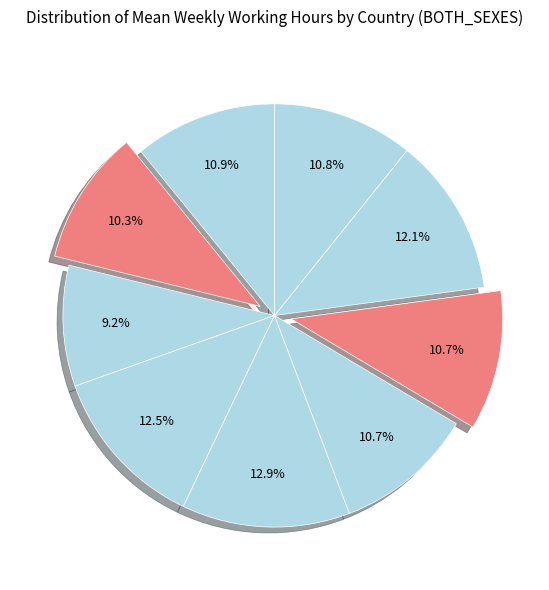

How many segments does this pie chart have?

9